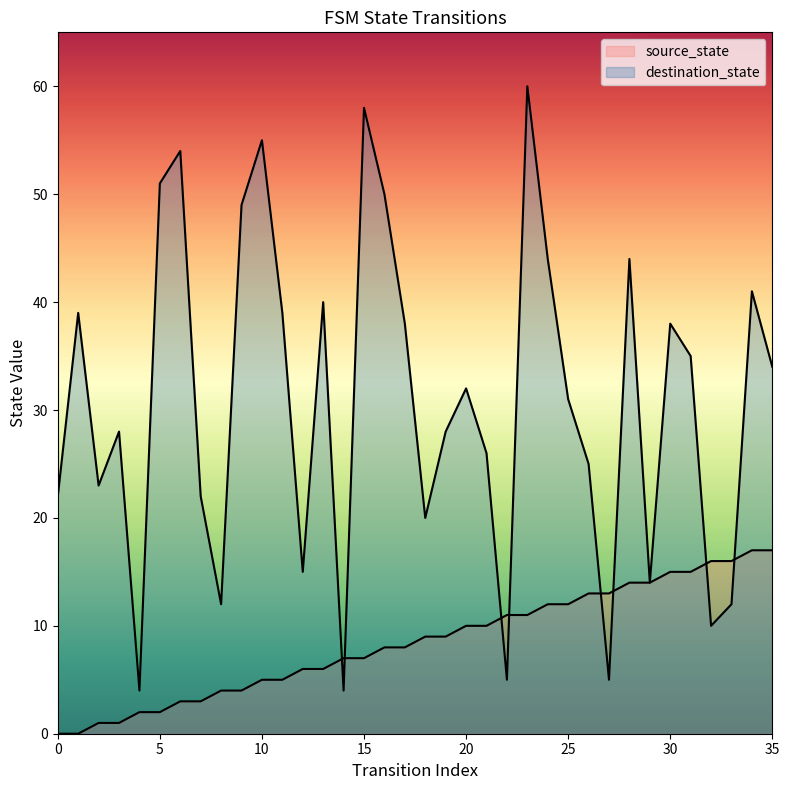

At which category does destination_state reach its first local valley?

2